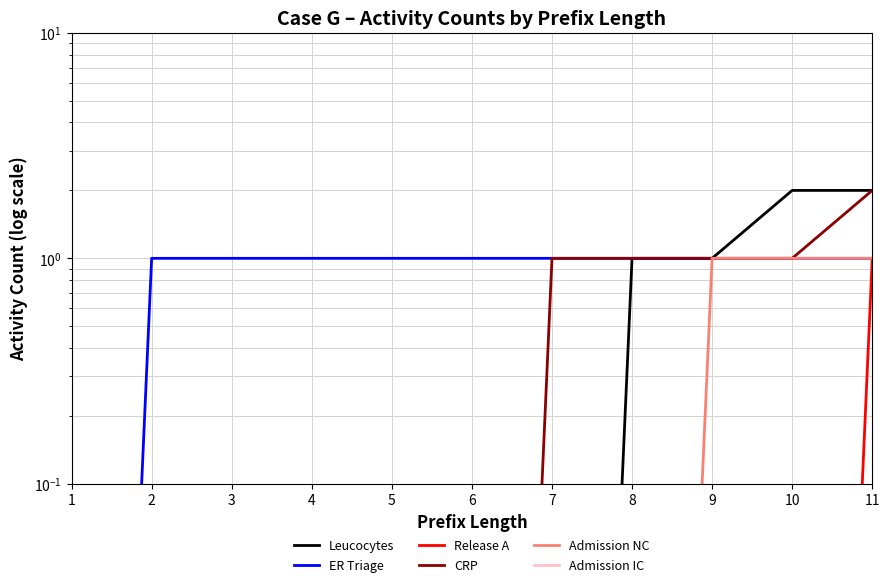

At which label is Admission IC closest to 0?

1